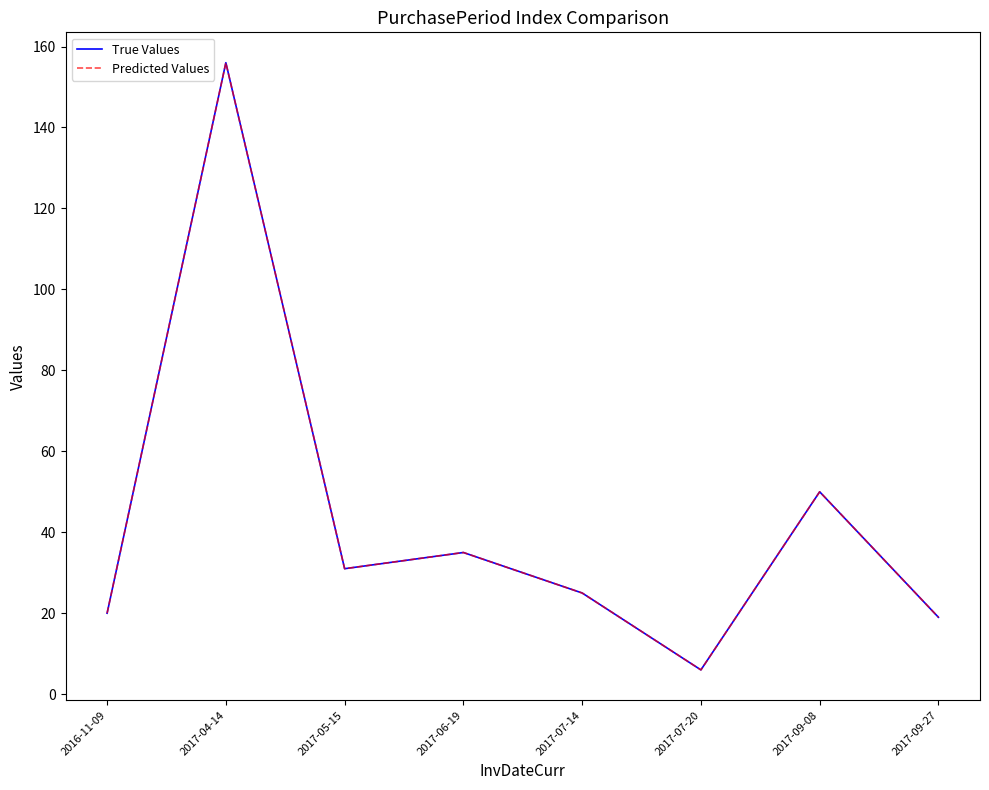

The Predicted Values series shows 25 at 2017-07-14. True or false?

True